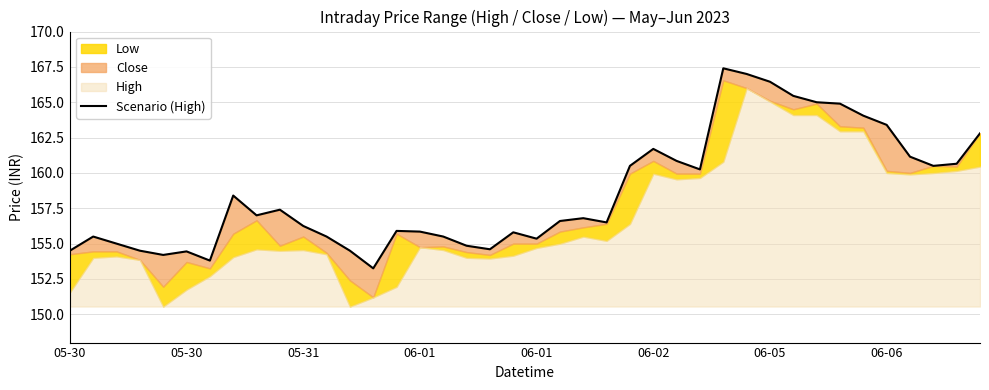

What is the greatest value displayed?

167.4